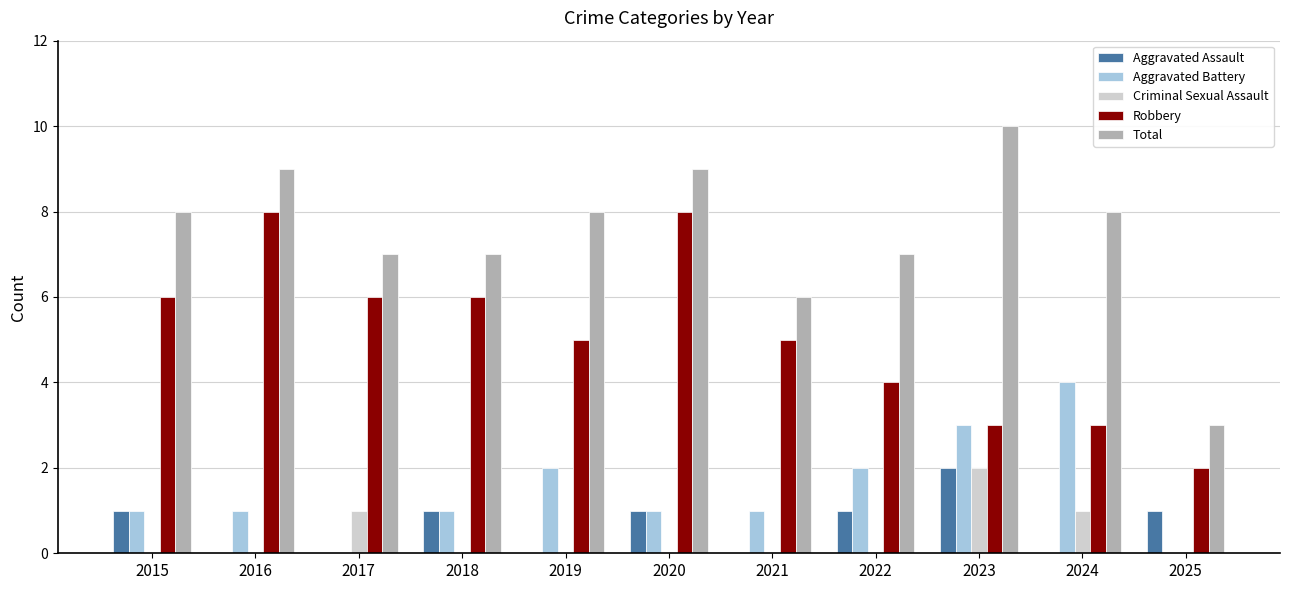

Which series has the largest total across all categories?

Total